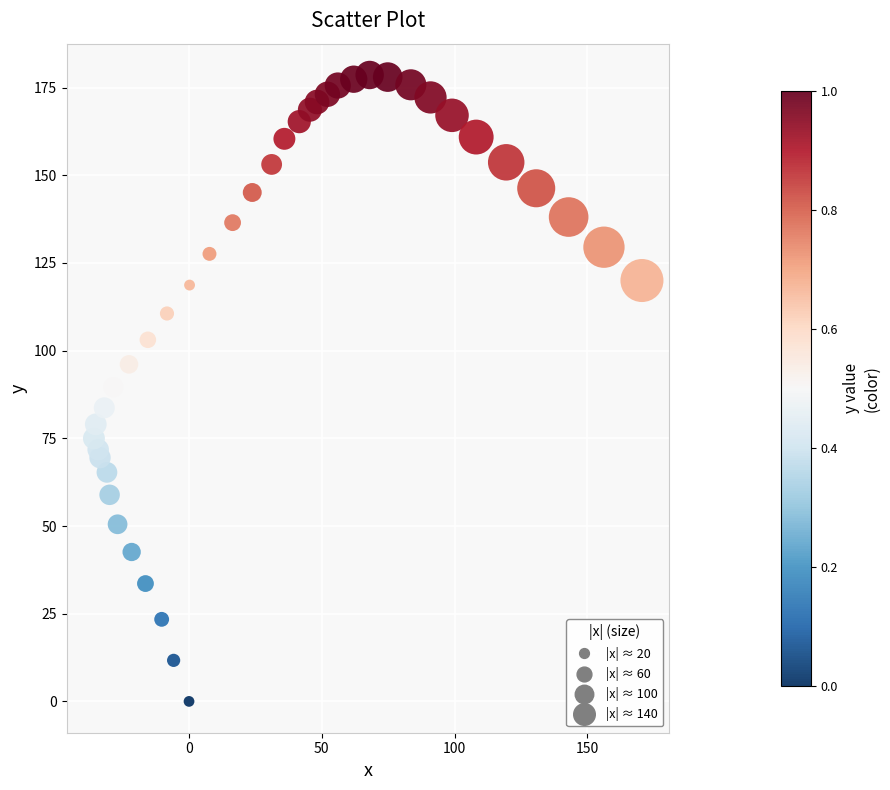

What is the range of Y values (max minus min)?

178.6